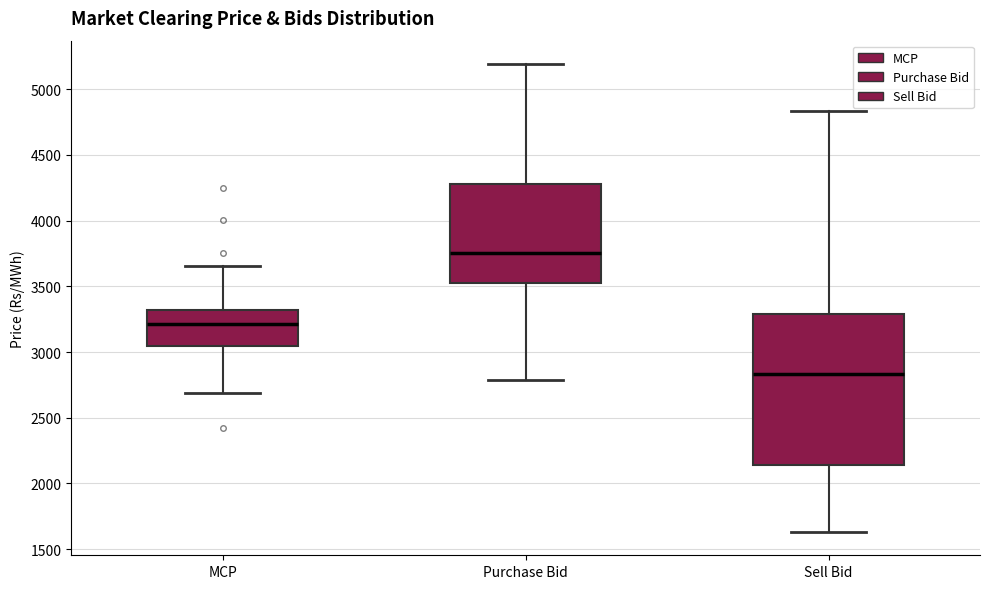

Which box is the tallest, from its lower edge to its upper edge?

Sell Bid